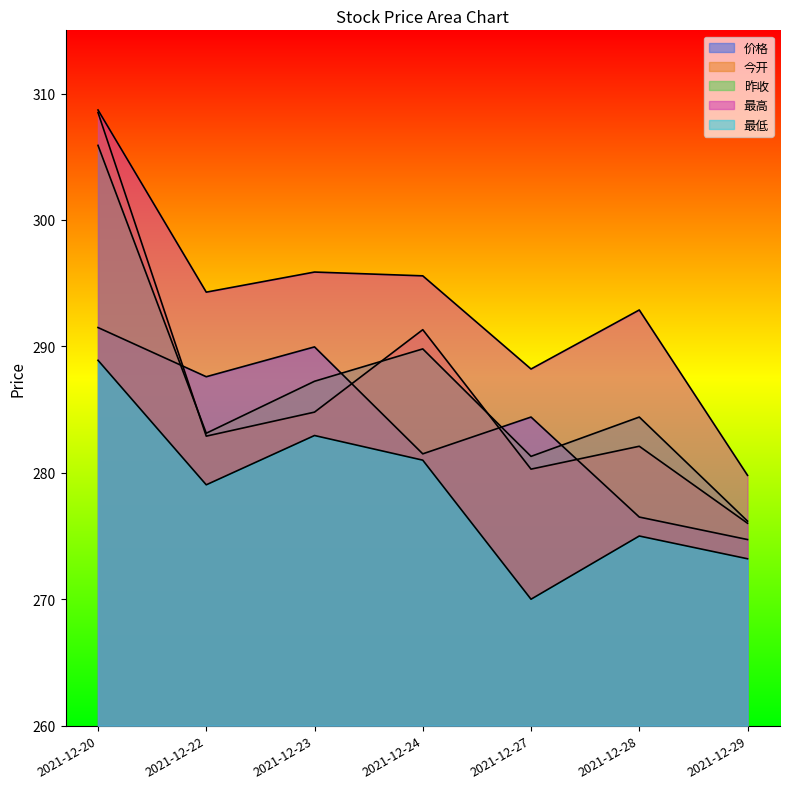

What is the approximate value of 最高 at 2021-12-24?

295.6